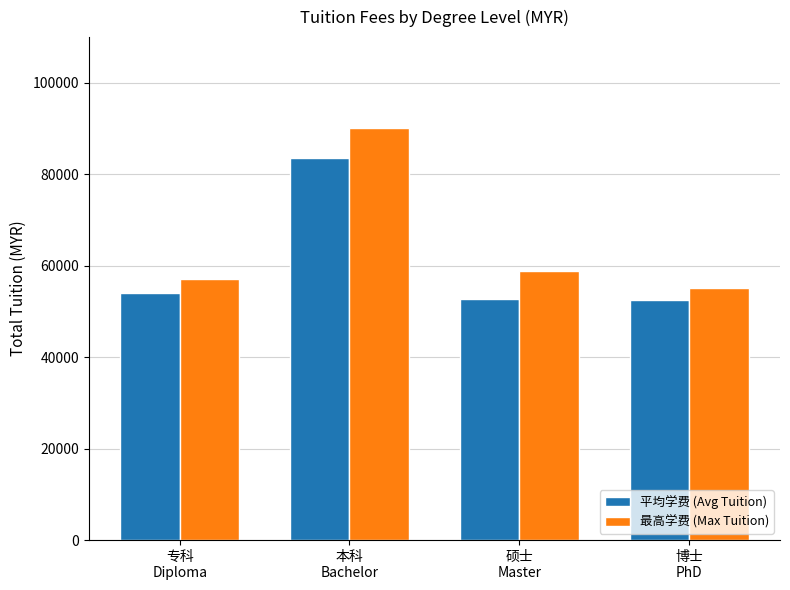

Rank the series by their maximum value, from highest to lowest.

最高学费 (Max Tuition), 平均学费 (Avg Tuition)